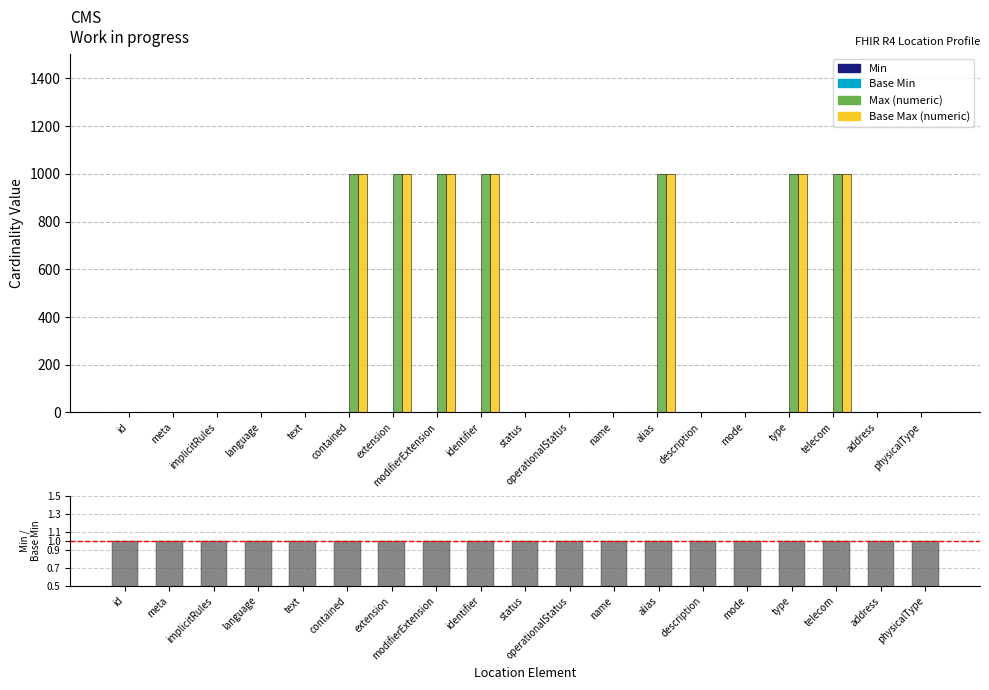

How many groups of bars are there?

19